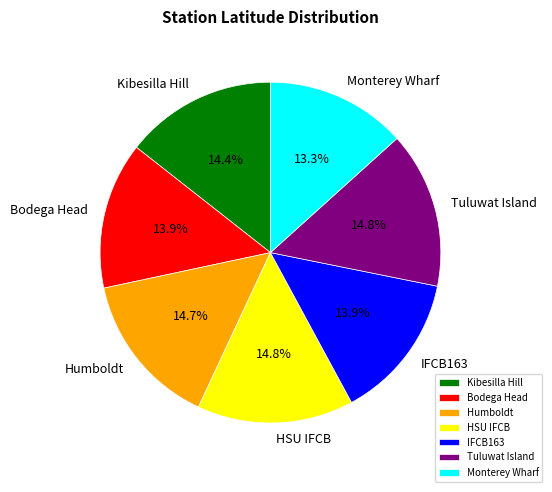

Which slice is the smallest?

Monterey Wharf